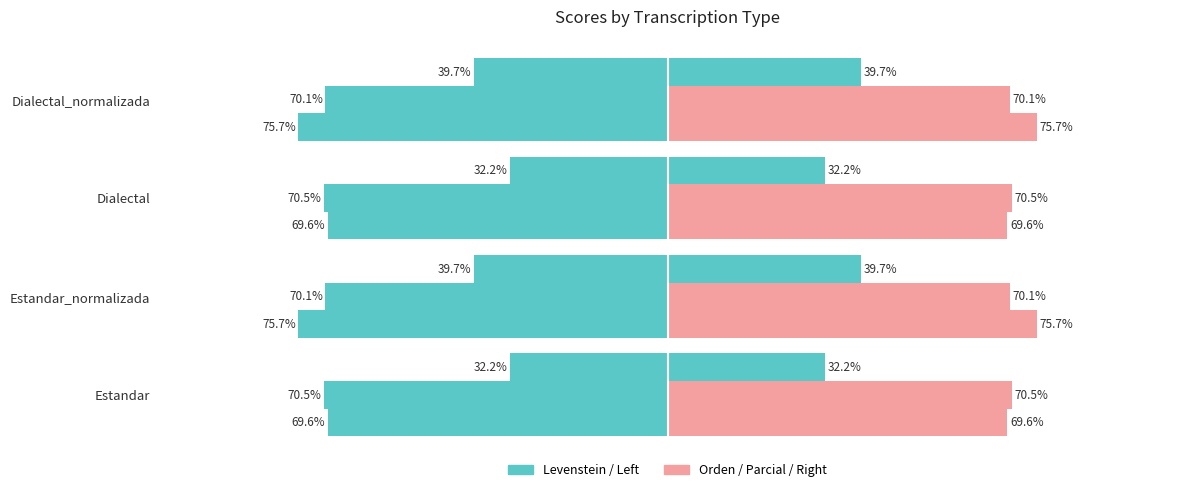

Is the value of Levenstein at Estandar_normalizada greater than the value of Parcial at Estandar_normalizada?

No